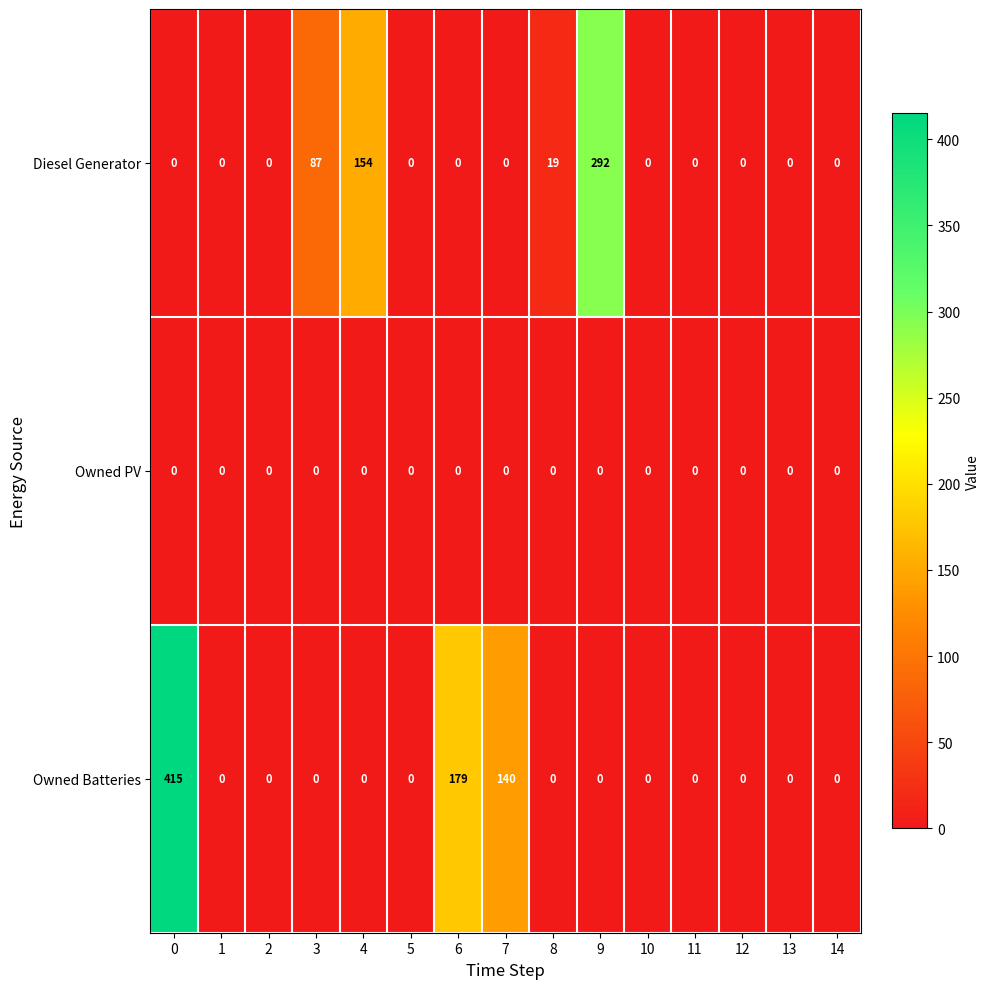

What is the maximum value shown in the chart?

415